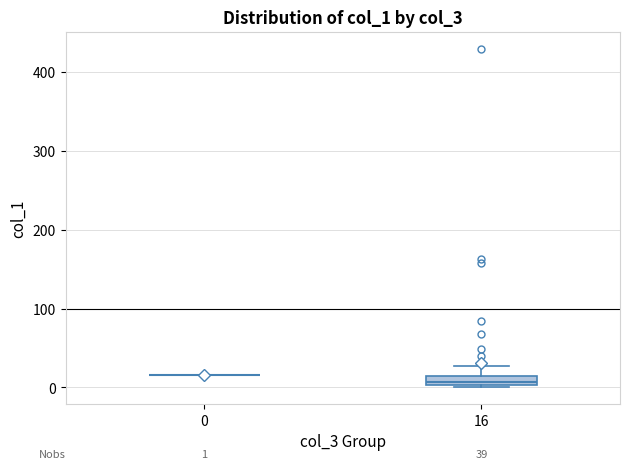

Which box is the tallest, from its lower edge to its upper edge?

16